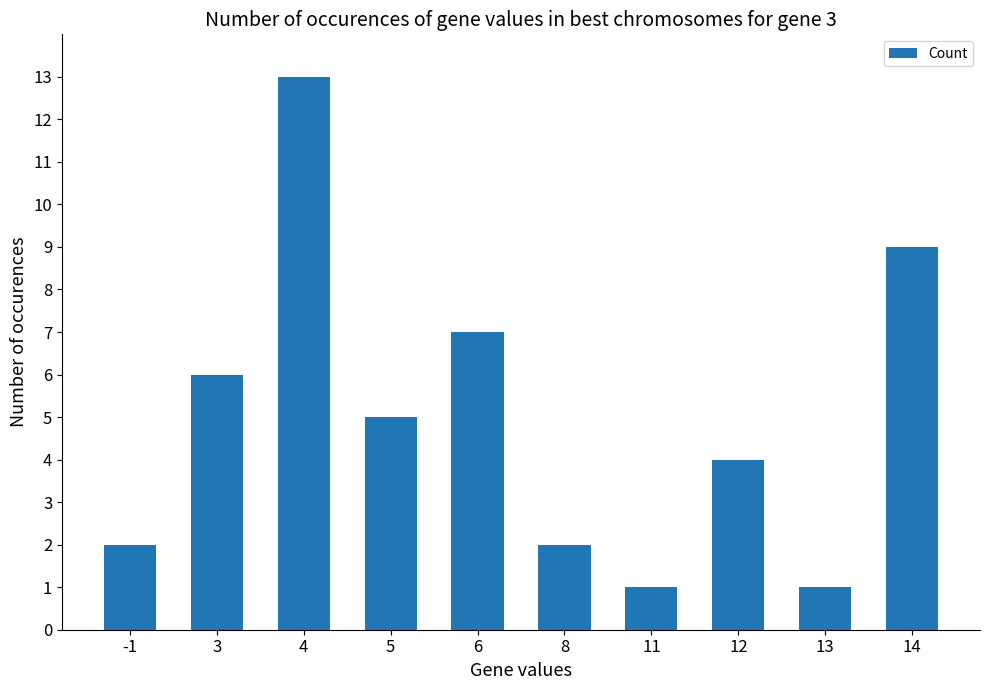

What is the greatest value displayed?

13